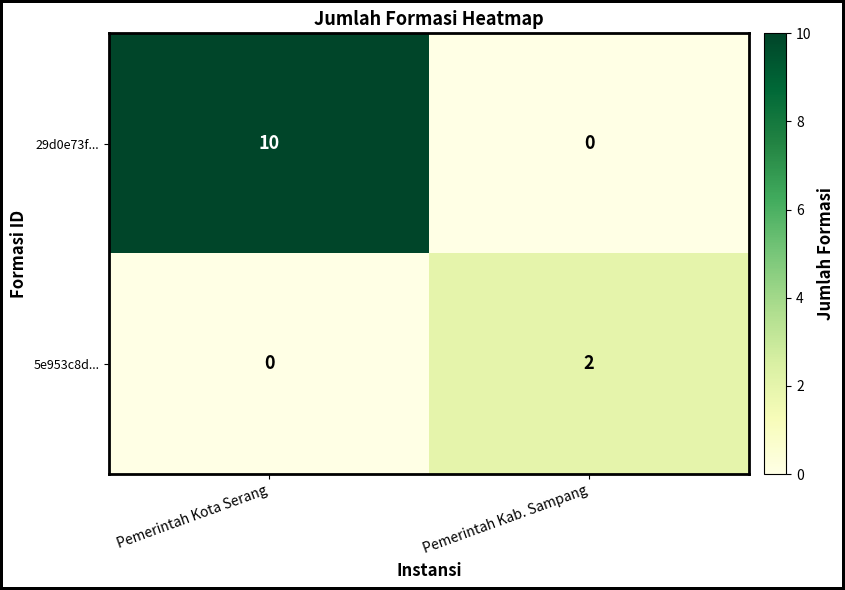

Which category has the highest value across all series?

Pemerintah Kota Serang